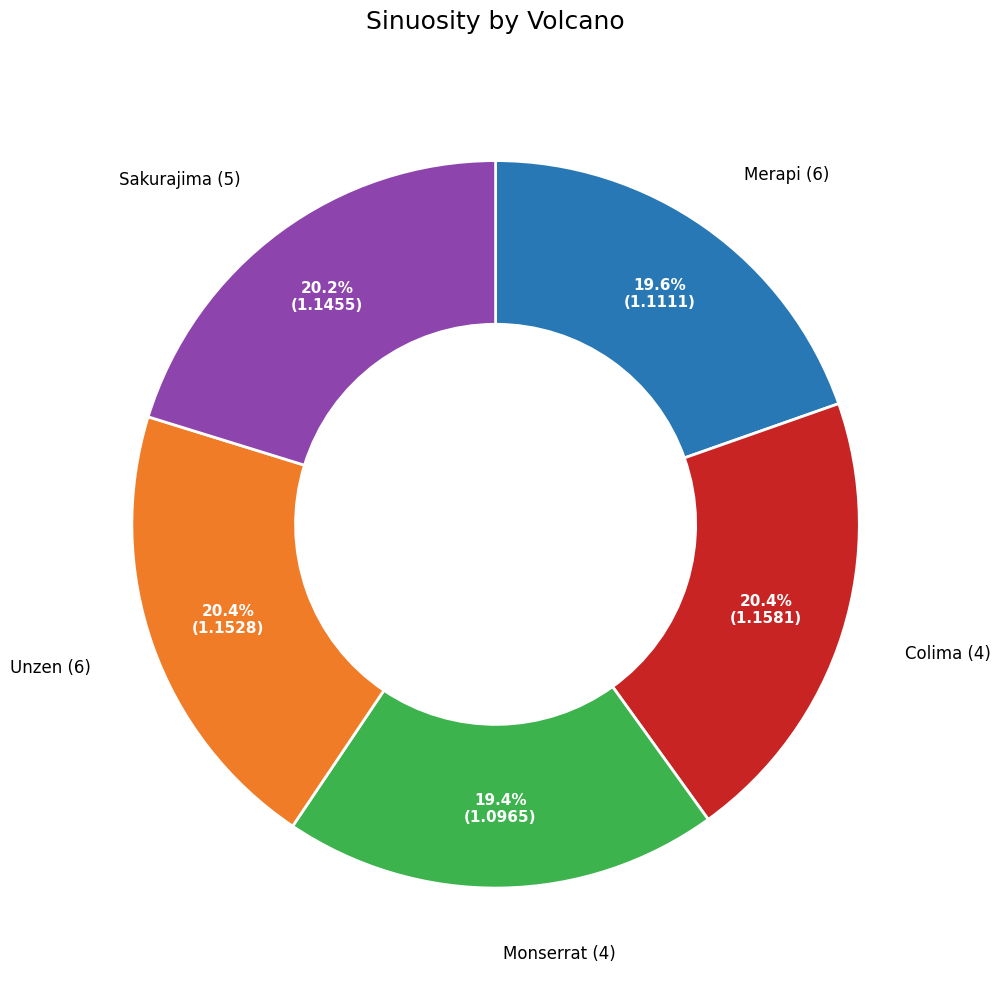

How many segments does this pie chart have?

5